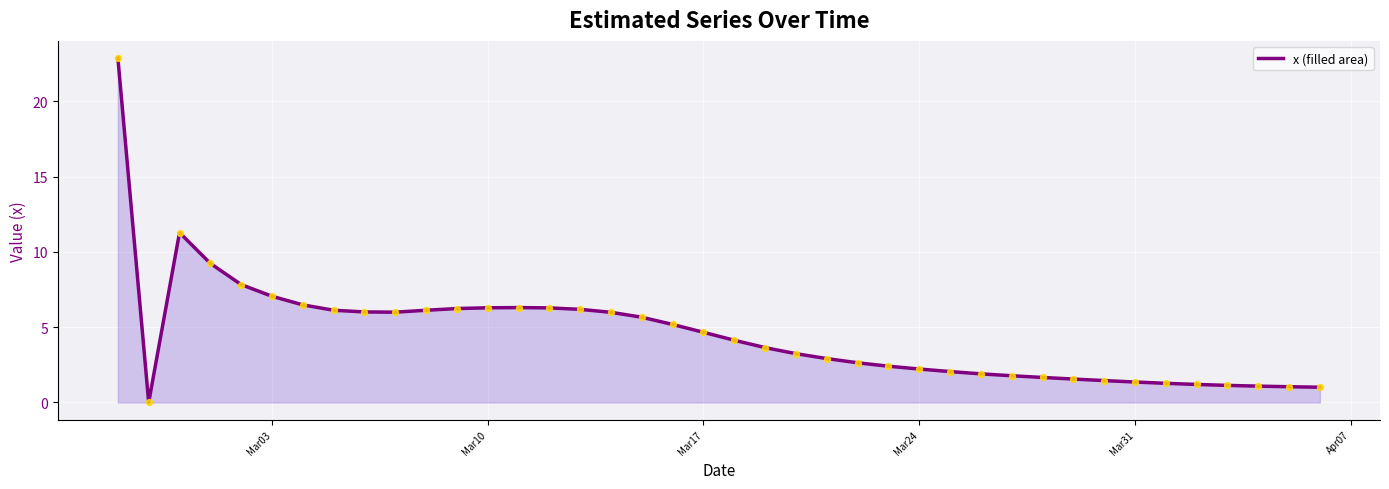

What is the maximum value shown in the chart?

22.9